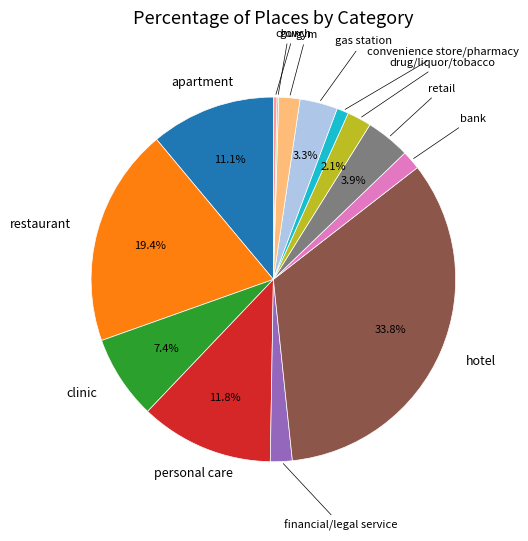

Is there a majority slice in this chart?

No